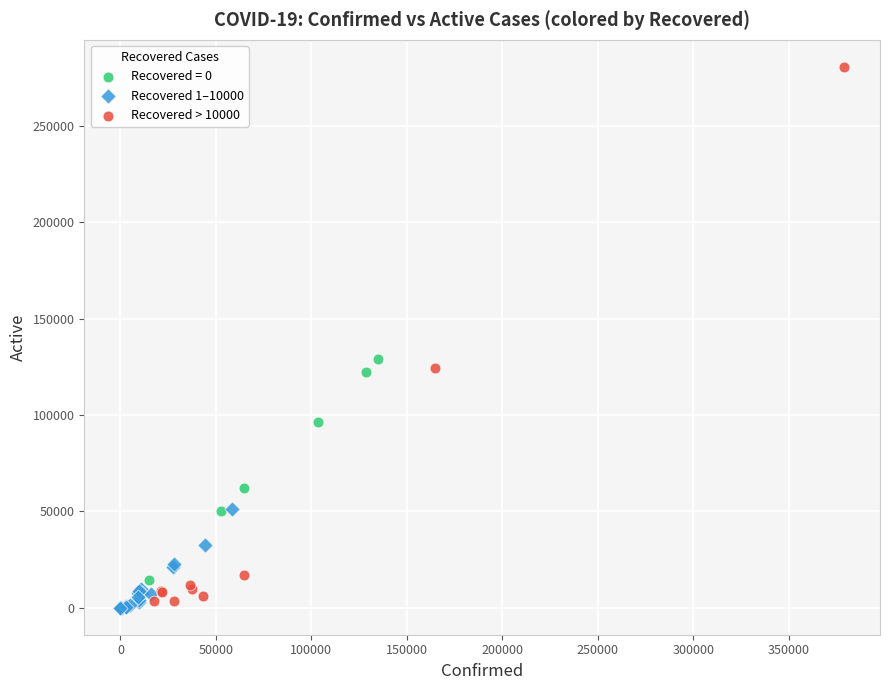

Which series reaches the maximum Y coordinate?

Recovered > 10000